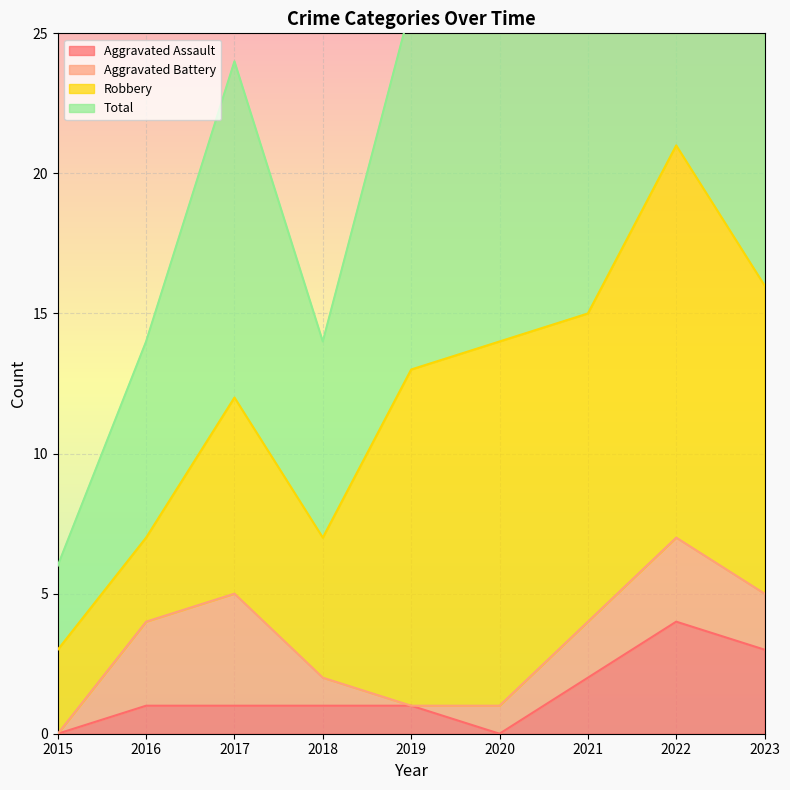

The Aggravated Assault series shows 1 at 2021. True or false?

False